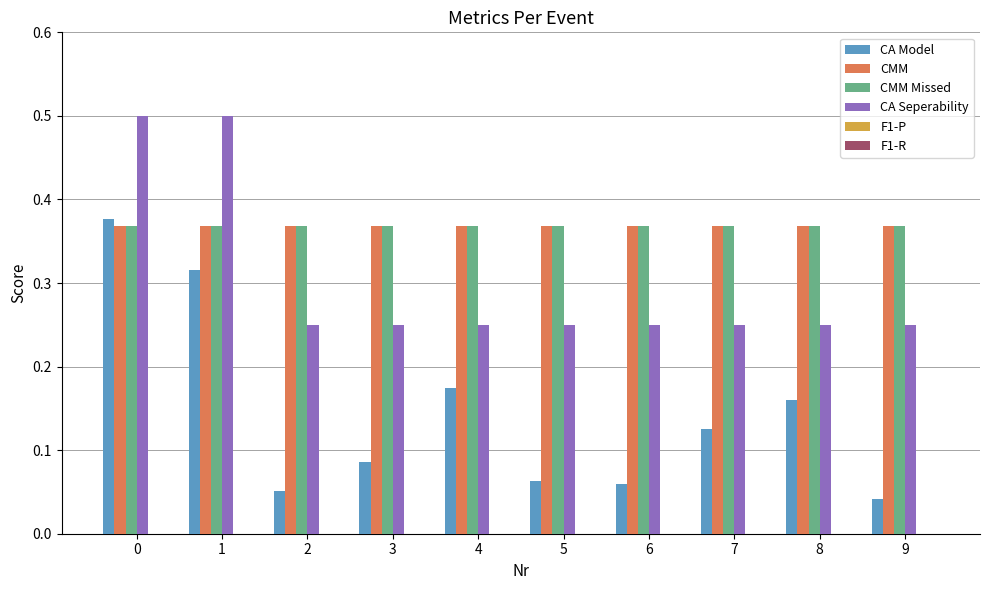

What is the sum of all CMM Missed values?

3.7